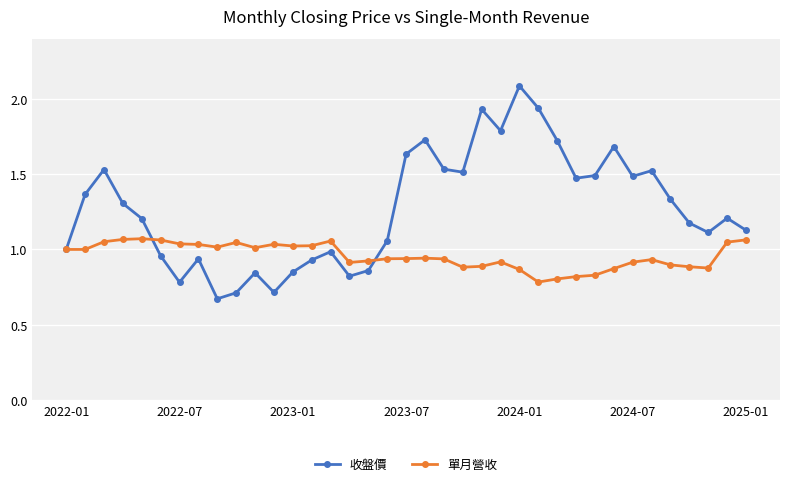

What is the maximum value shown in the chart?

2.1